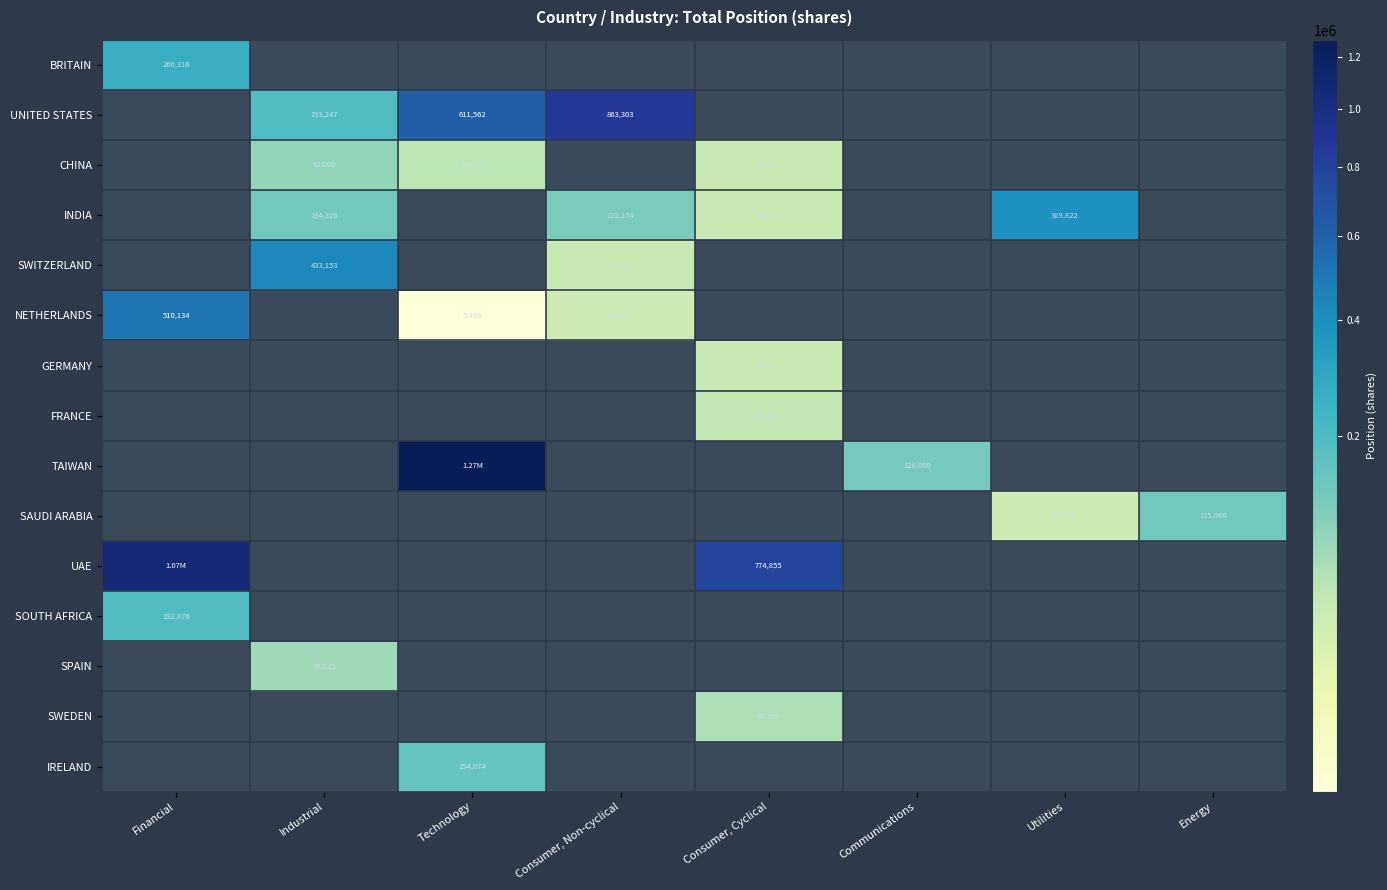

What is the difference between the UNITED STATES values at Consumer, Non-cyclical and Technology?

251741